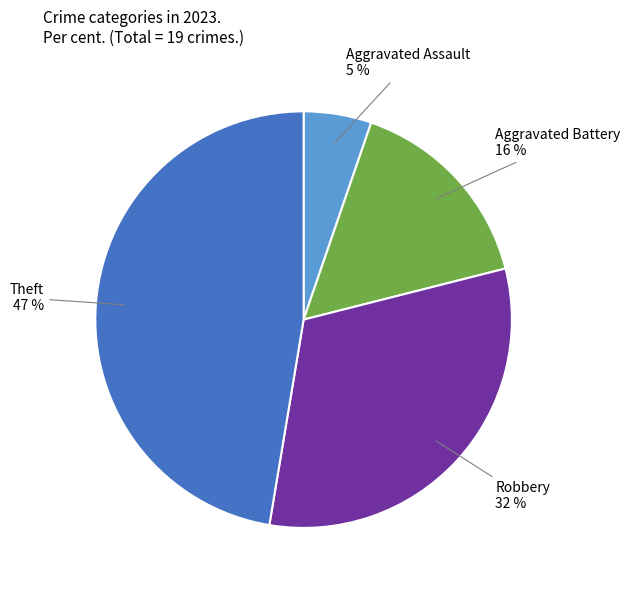

Does any single category account for the majority?

No